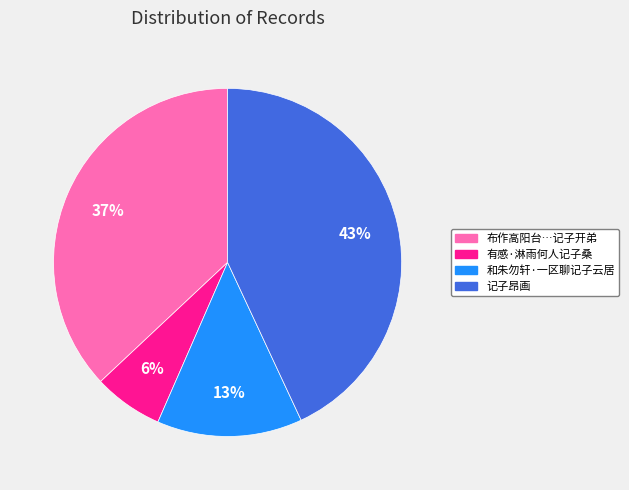

Is it true that 和朱勿轩·一区聊记子云居 is 13% of the pie?

True